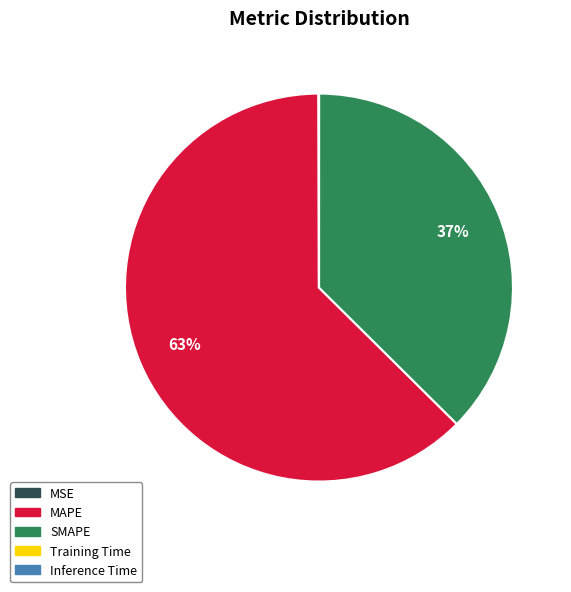

What is the largest slice in the pie chart?

MAPE